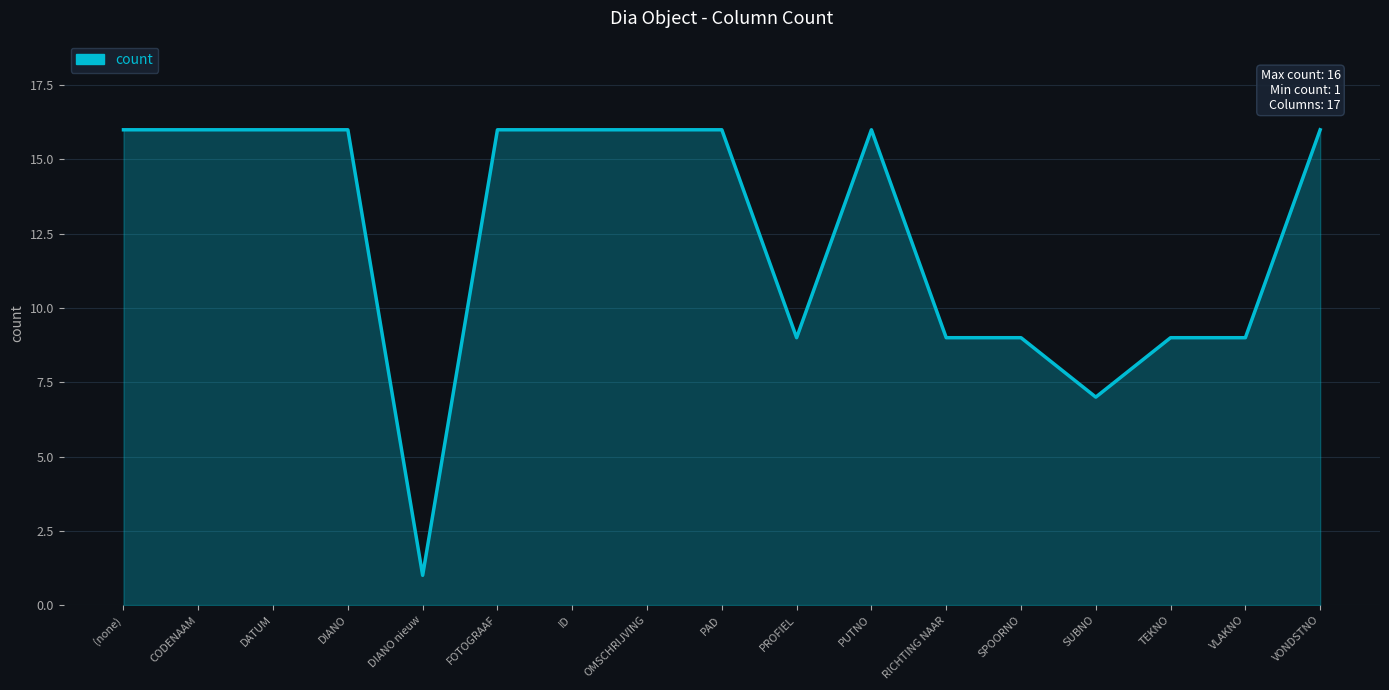

What position from the right is (none)?

17